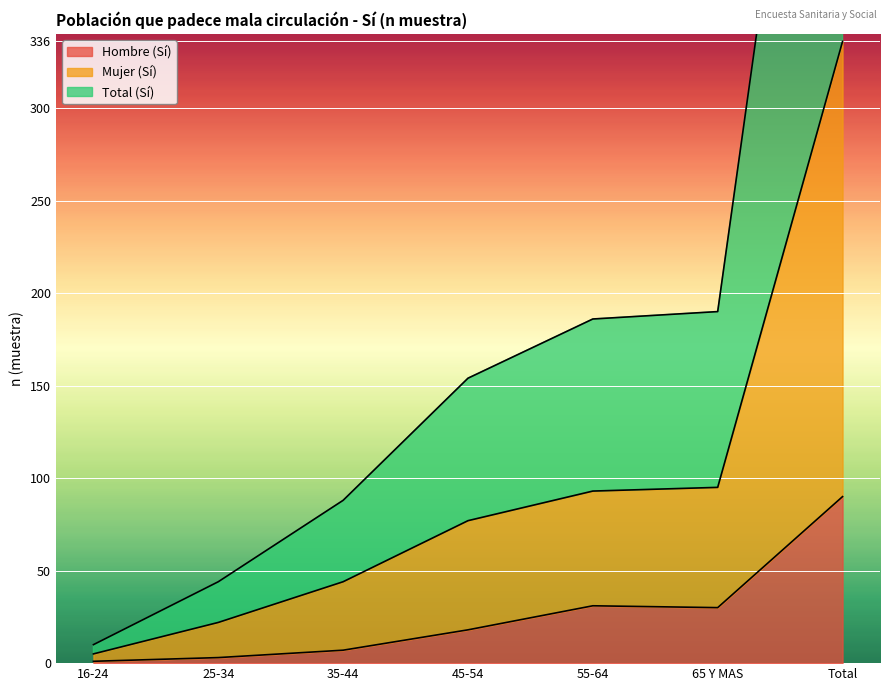

Reading right to left, extract all data points from this chart.

Hombre (Sí): 90	30	31	18	7	3	1
Mujer (Sí): 336	95	93	77	44	22	5
Total (Sí): 672	190	186	154	88	44	10